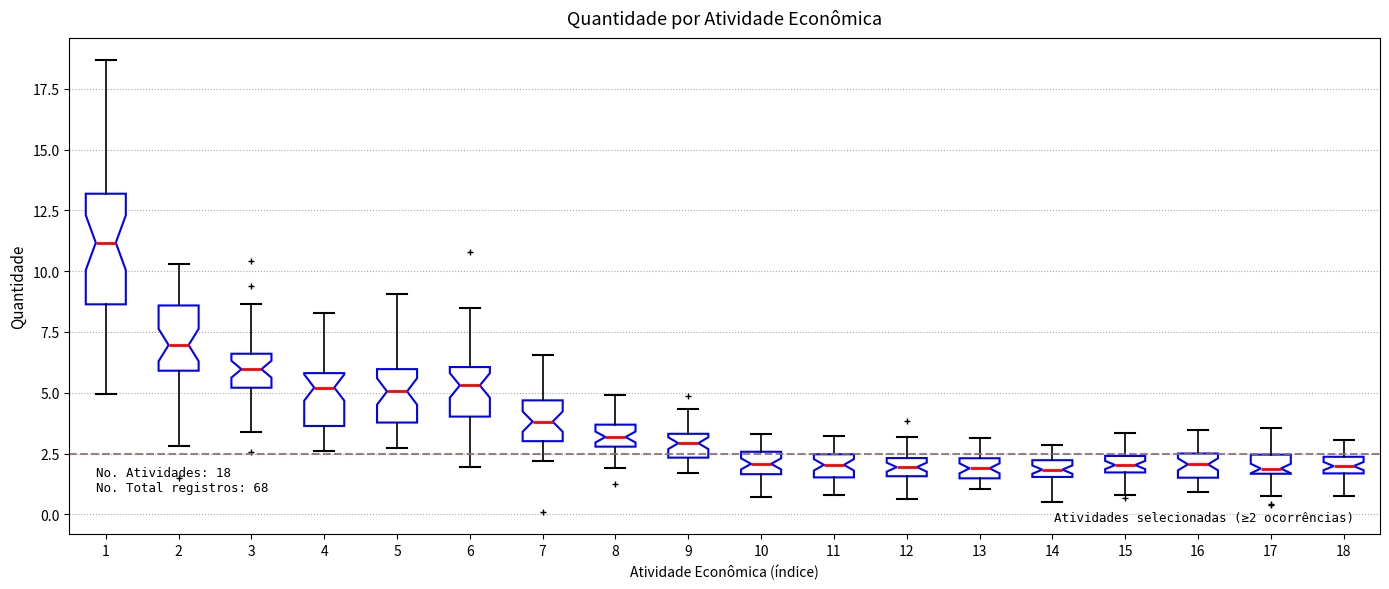

Comparing the boxes themselves (not the whiskers), which one is the tallest?

1